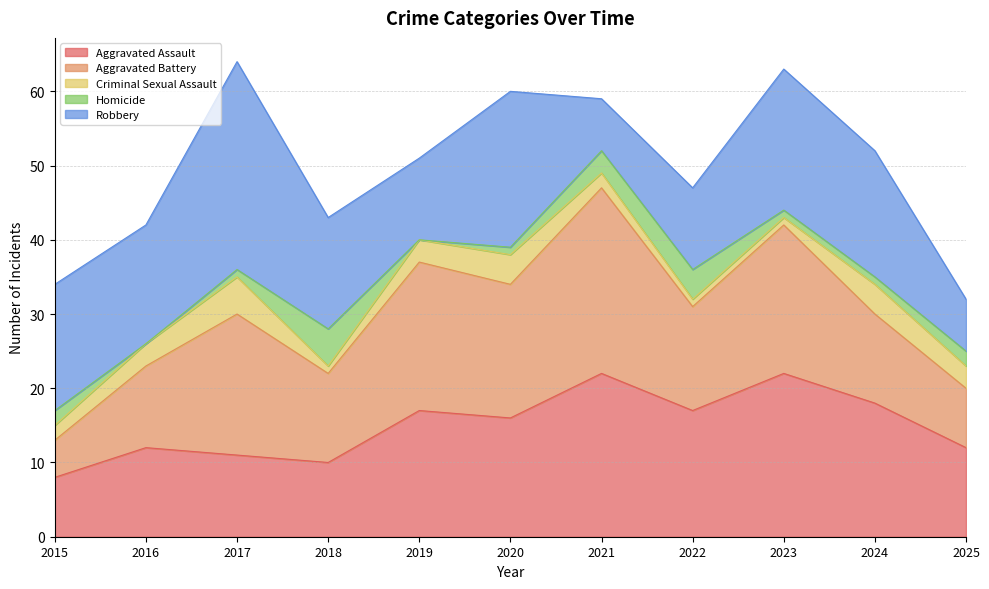

True or false: Aggravated Battery and Robbery intersect in this chart.

True